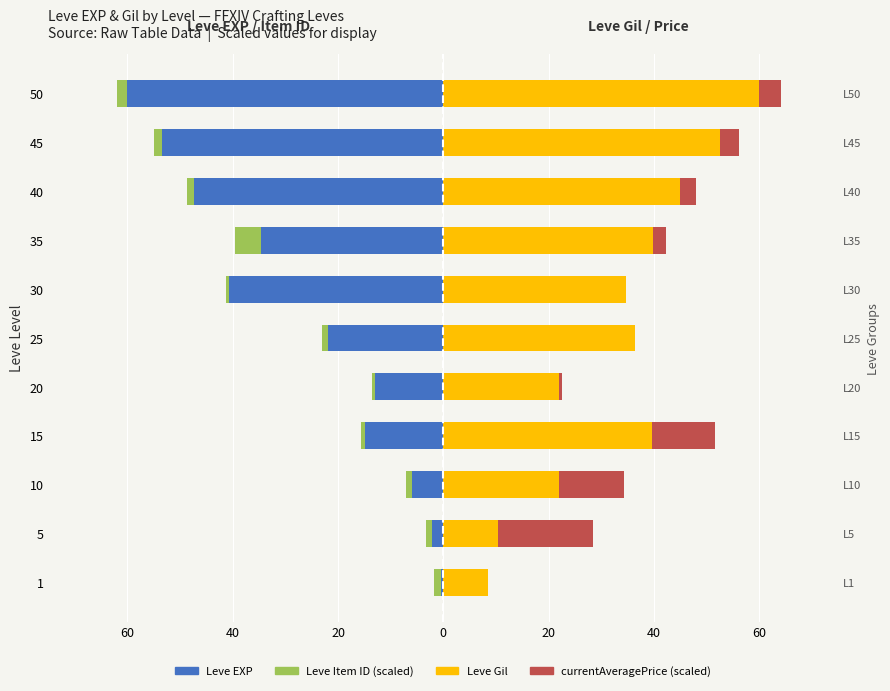

Reading left to right, extract all data points from this chart.

Leve EXP: -0.4	-2.2	-6.0	-14.9	-13.0	-21.8	-40.6	-34.7	-47.3	-53.4	-60.0
Leve Item ID (scaled): -1.3	-1.1	-1.1	-0.7	-0.6	-1.2	-0.7	-4.8	-1.4	-1.6	-1.9
Leve Gil: 8.5	10.4	22.0	39.7	21.9	36.4	34.7	39.9	45.0	52.5	60.0
currentAveragePrice (scaled): 0.1	18.0	12.3	12.0	0.6	0.0	0.0	2.4	3.0	3.6	4.2